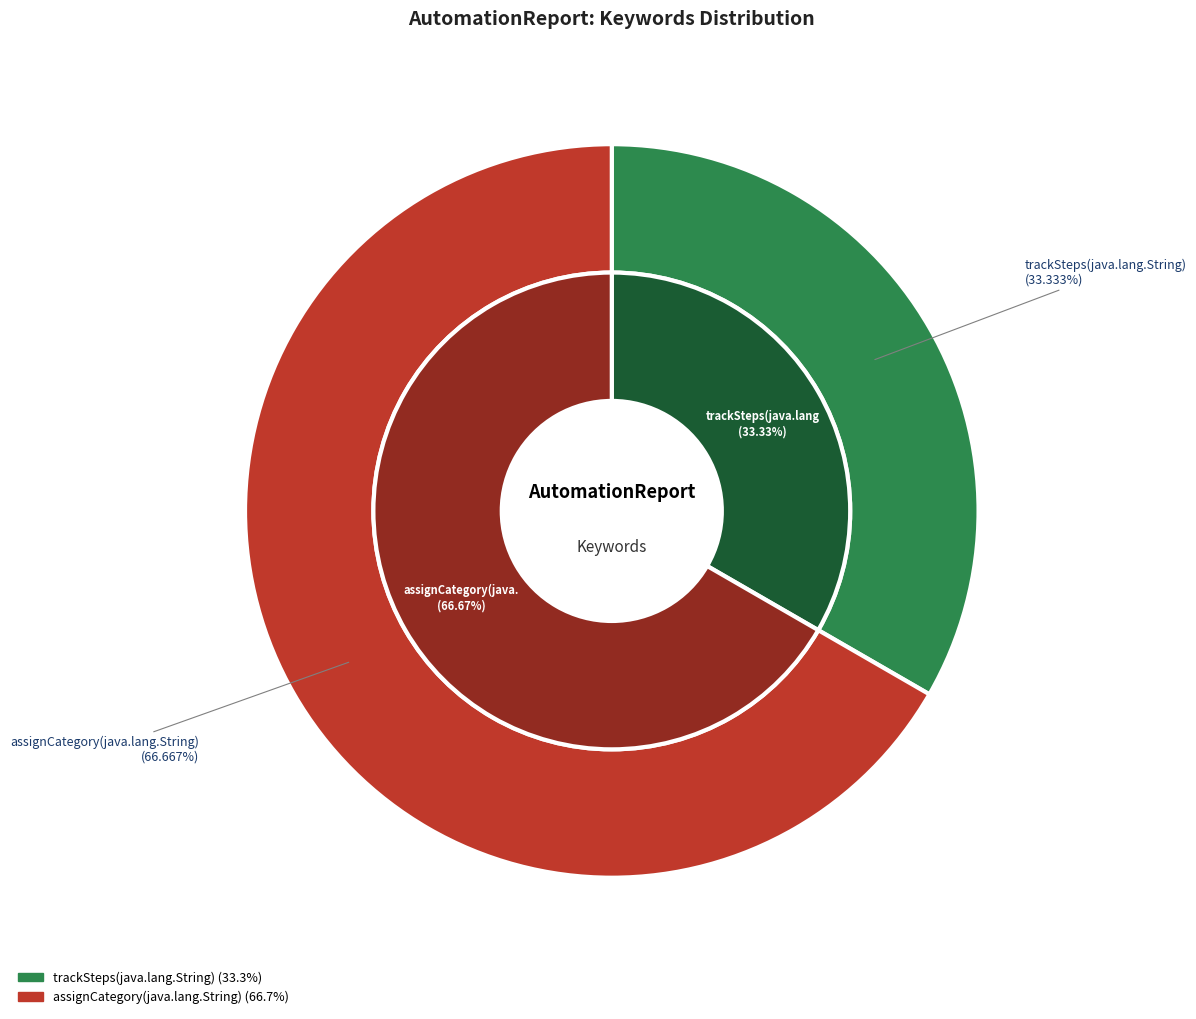

Count the number of slices in the pie.

2